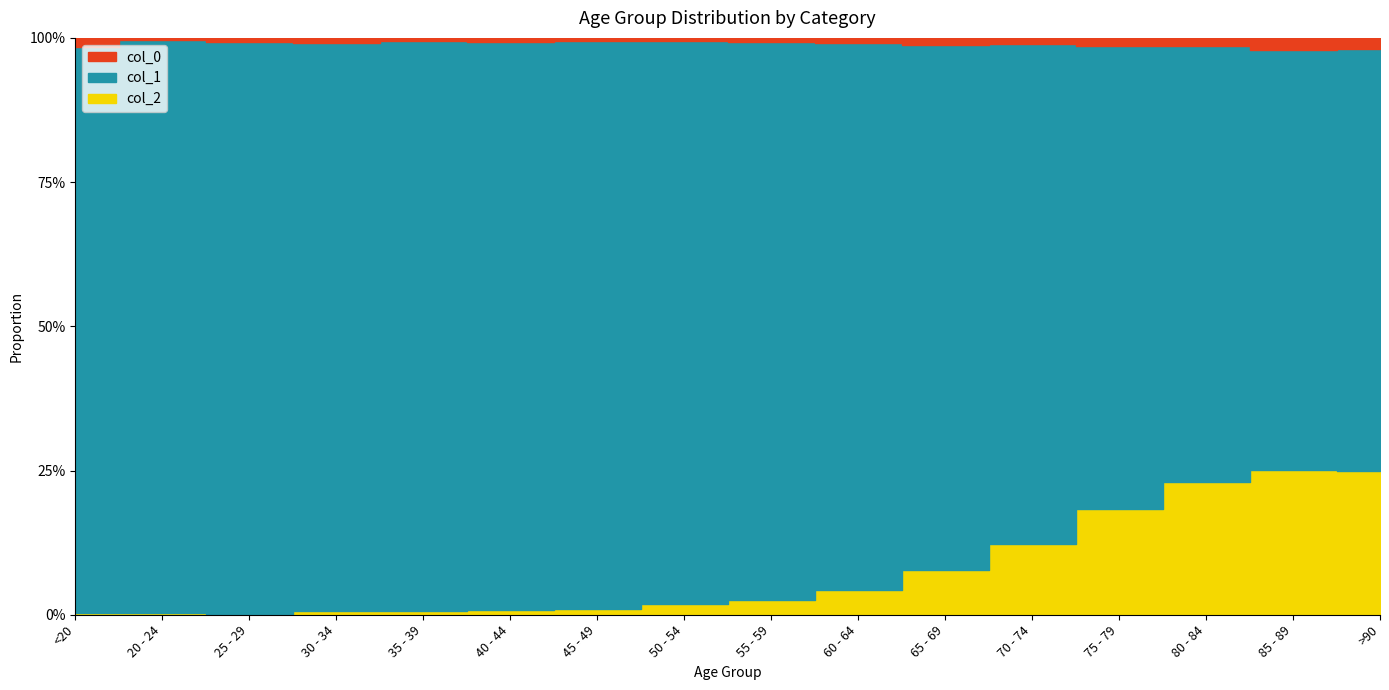

Reading left to right, extract all data points from this chart.

col_0: 77	5	14	27	17	20	23	39	59	84	137	153	220	209	206	93
col_1: 4641	1191	2038	2765	2814	3078	4396	6803	8400	9236	9883	12018	12434	10764	7417	3604
col_2: 18	4	3	17	18	24	47	126	227	426	850	1690	2848	3273	2548	1224